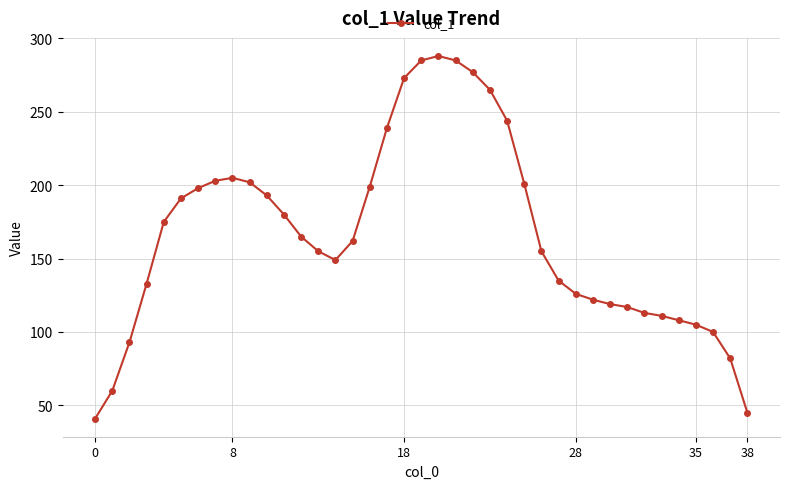

How many data points are less than 162?

19